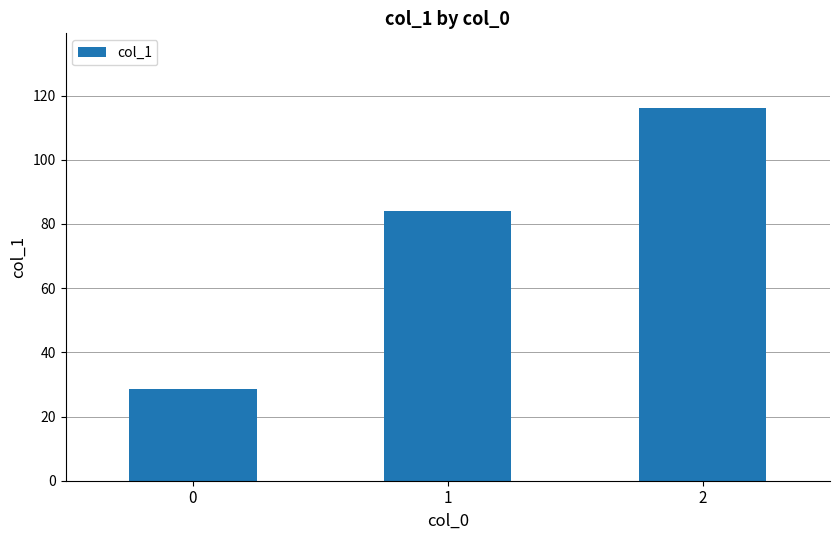

How many series are shown in this chart?

1